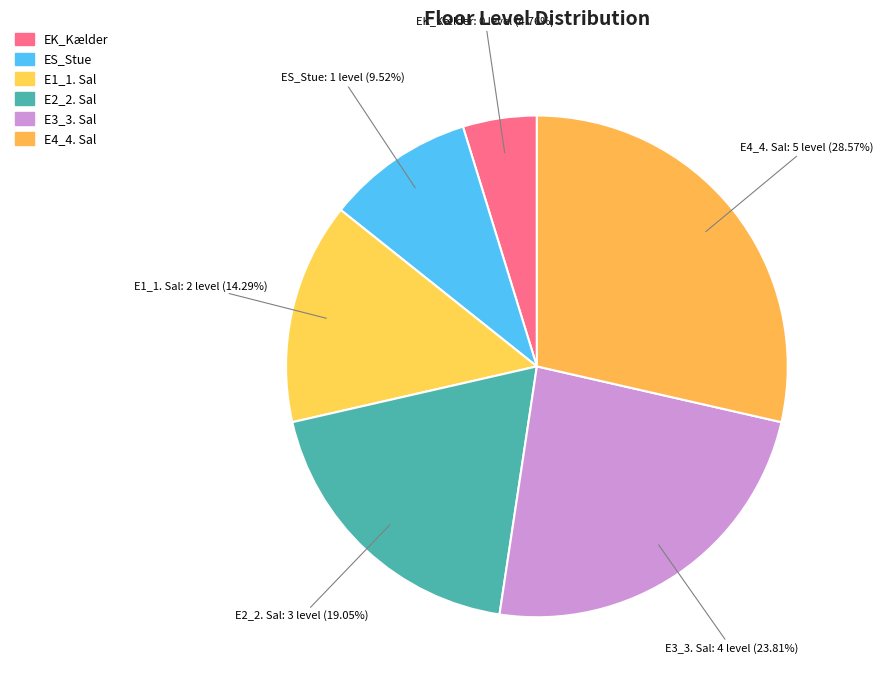

How many slices are in this pie chart?

6